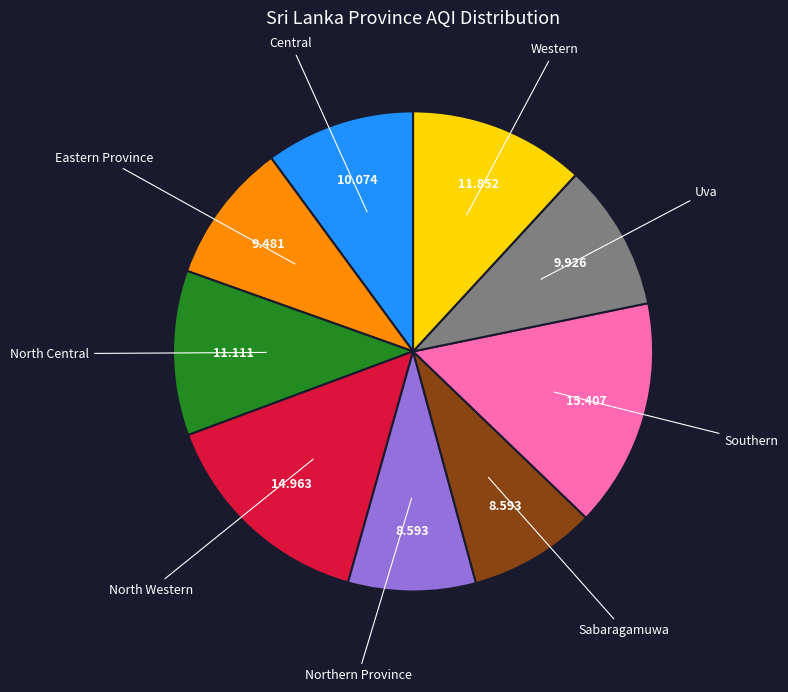

Does any single category account for the majority?

No